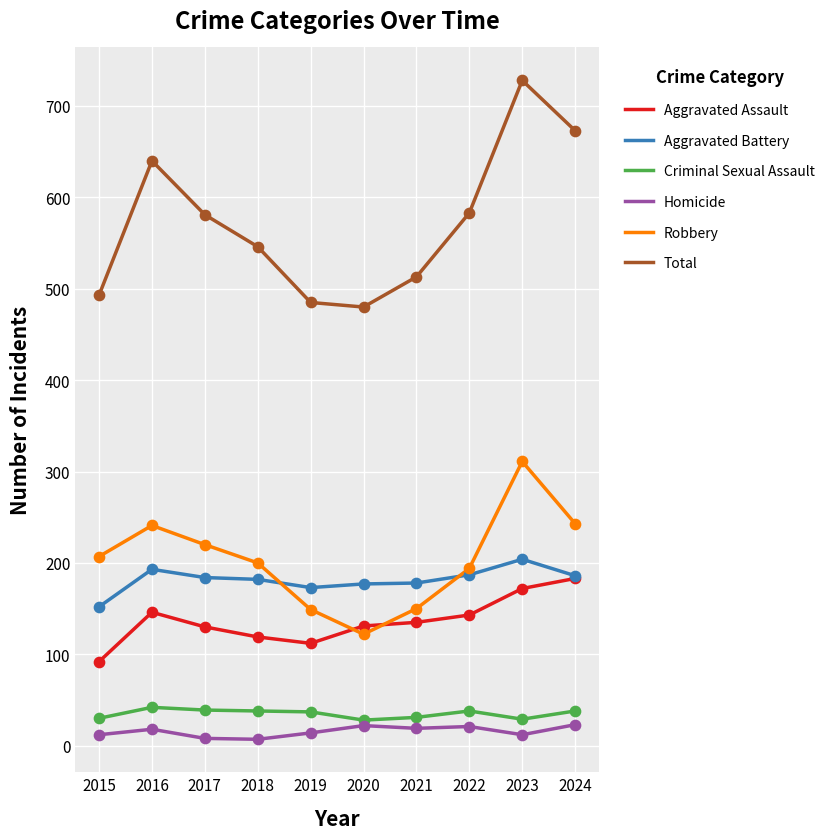

Is the value of Aggravated Battery at 2022 greater than the value of Homicide at 2017?

Yes